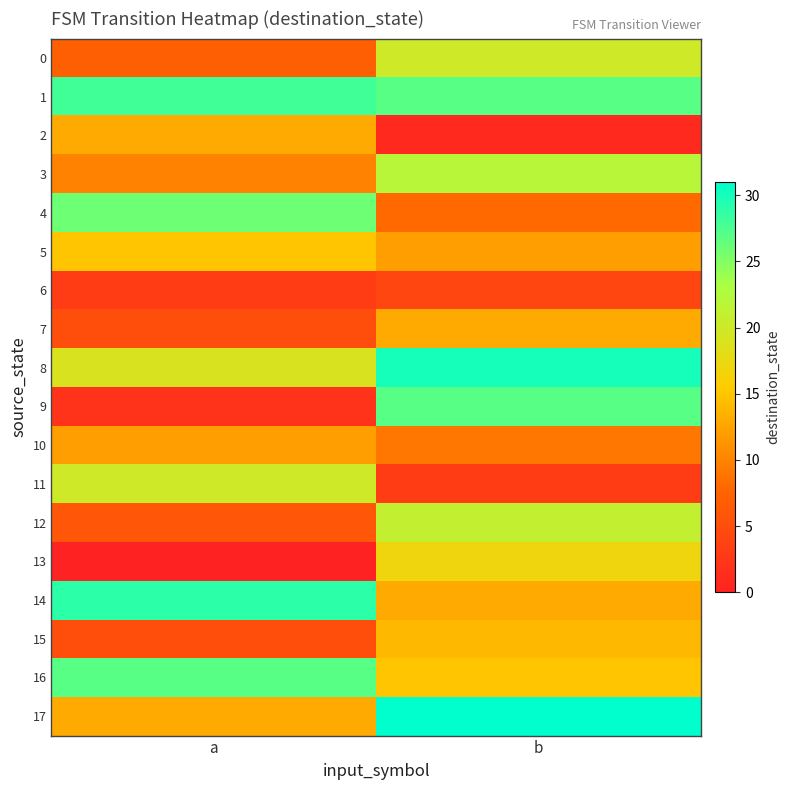

Which series changed the most between a and b?

9